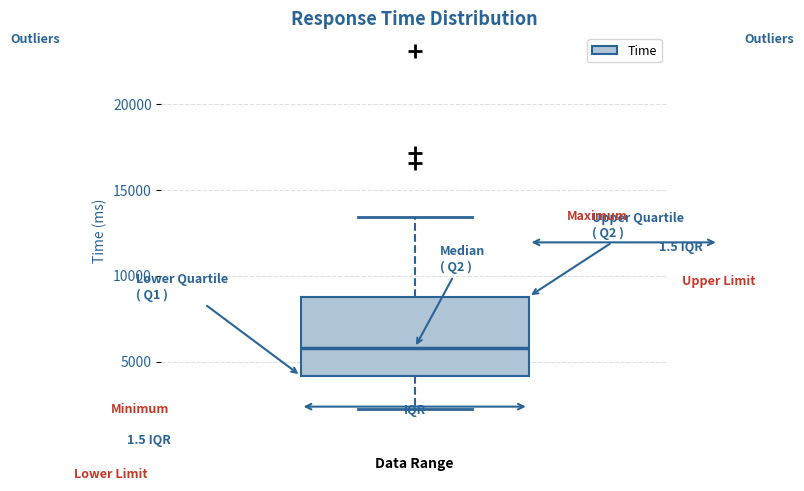

Read this box plot against the y-axis: the position of the median line, the range covered by the box, and the ends of both whiskers. The values are not printed on the chart, so give them approximately, as read against the axis.

median 6000, box 4000 to 9000, whiskers 2000 to 13500